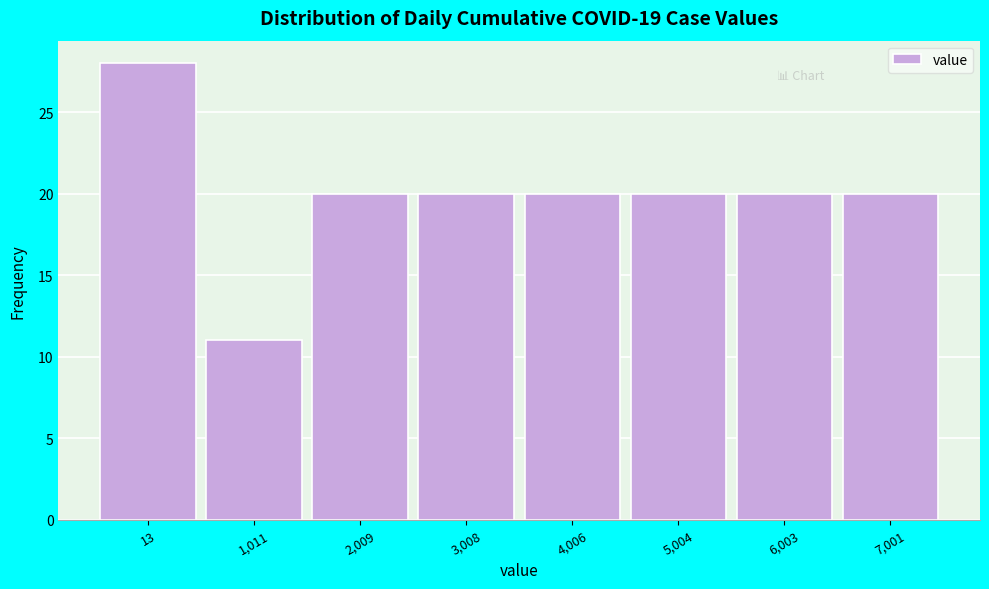

Reading right to left, list all the values displayed in this chart.

7,001=20	6,003=20	5,004=20	4,006=20	3,008=20	2,009=20	1,011=11	13=28